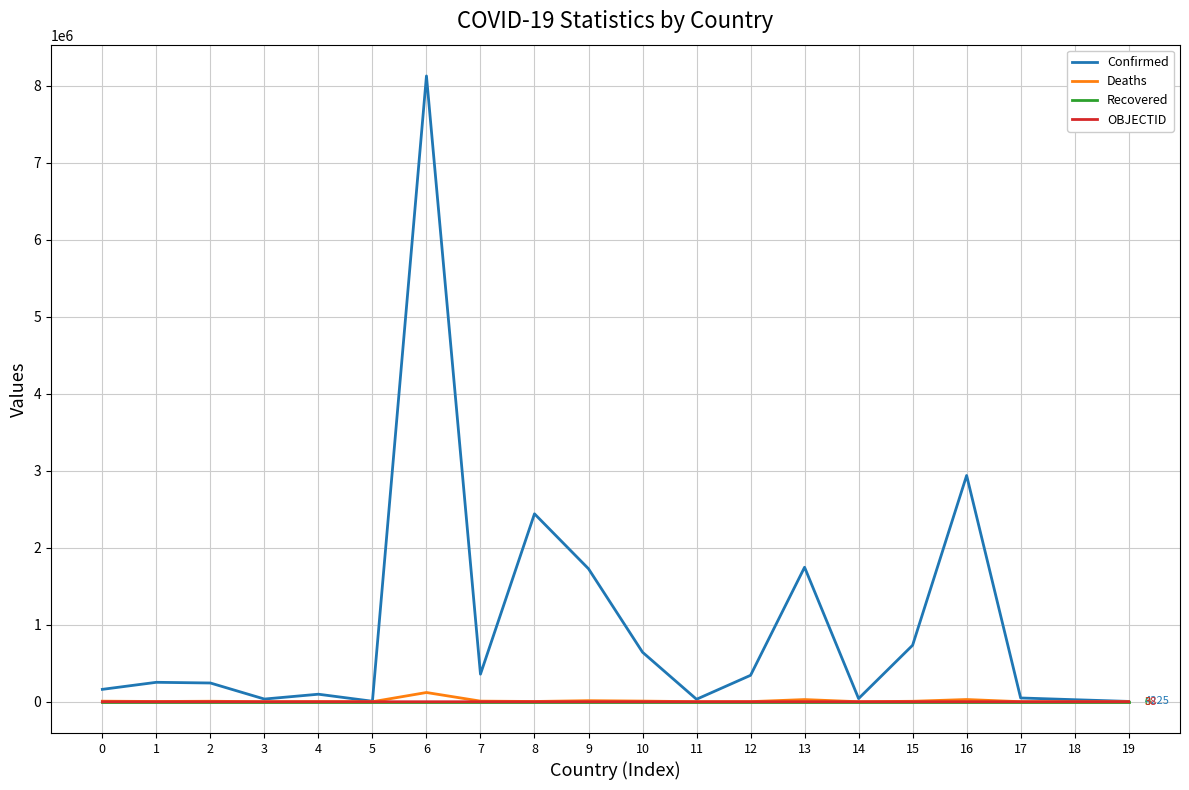

True or false: Deaths has more than 2 interior local peaks.

True